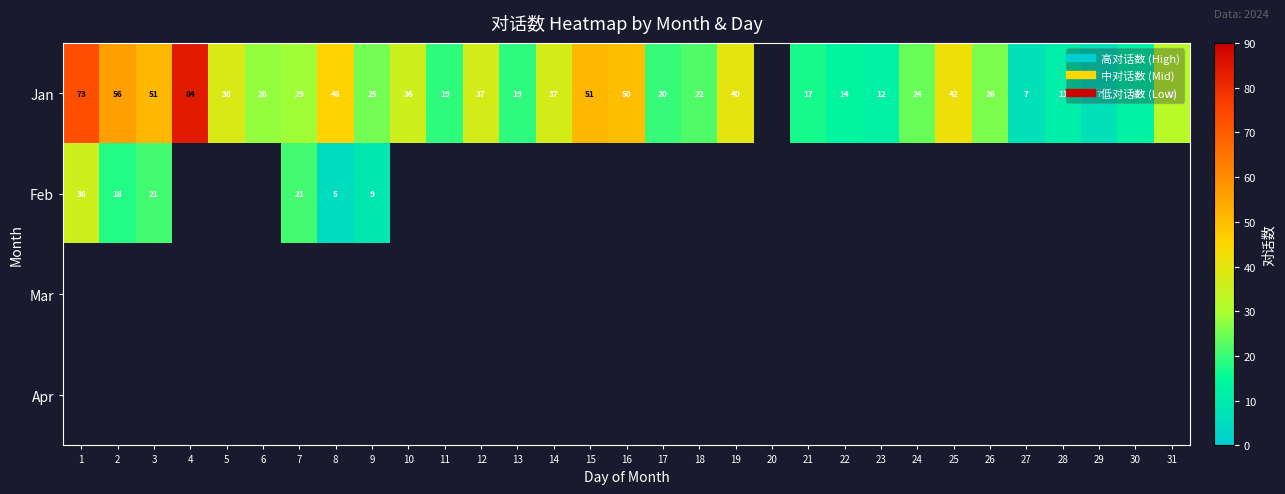

Is the value of Jan at 6 greater than the value of Apr at 25?

No